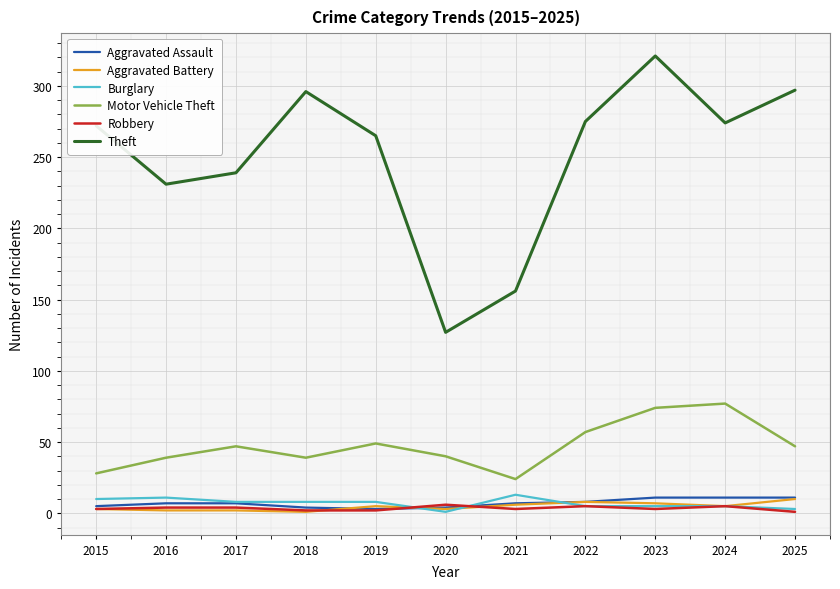

True or false: Aggravated Battery and Theft cross at least once.

False